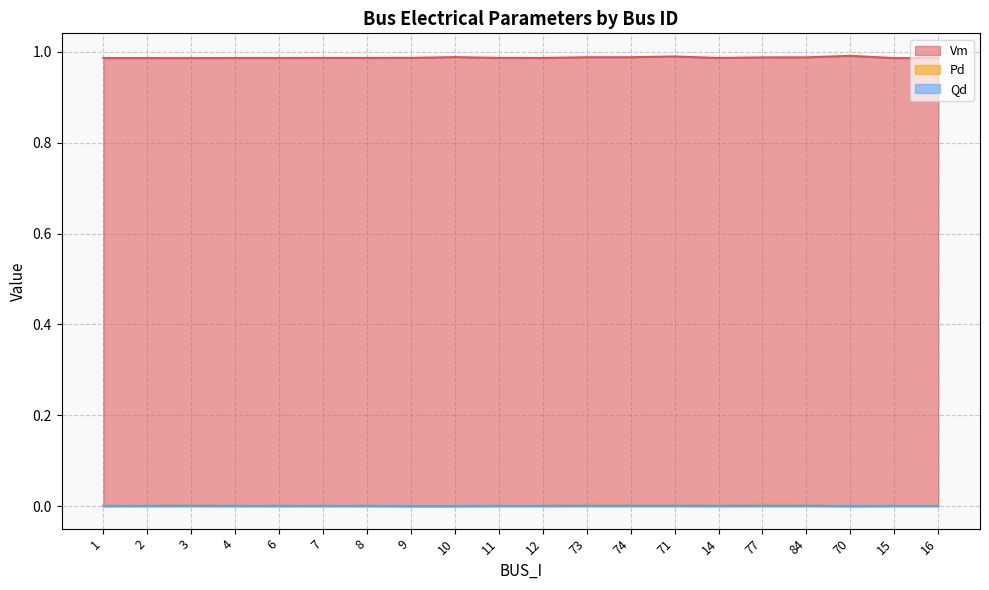

Which series has the largest total across all categories?

Vm